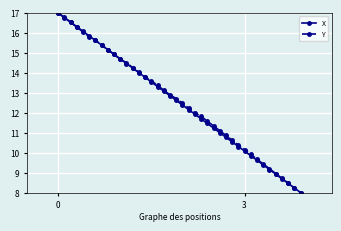

True or false: X has more than 2 interior local peaks.

False